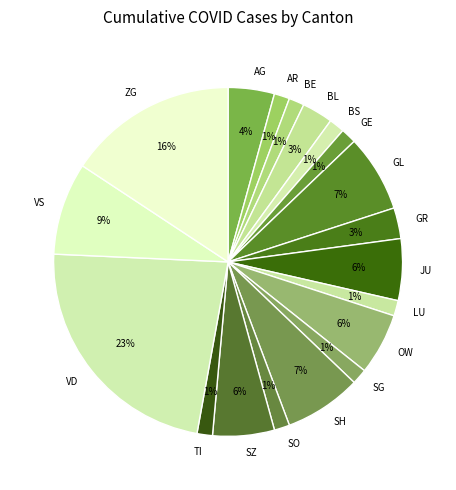

To the nearest percent, what portion does TI represent?

1%